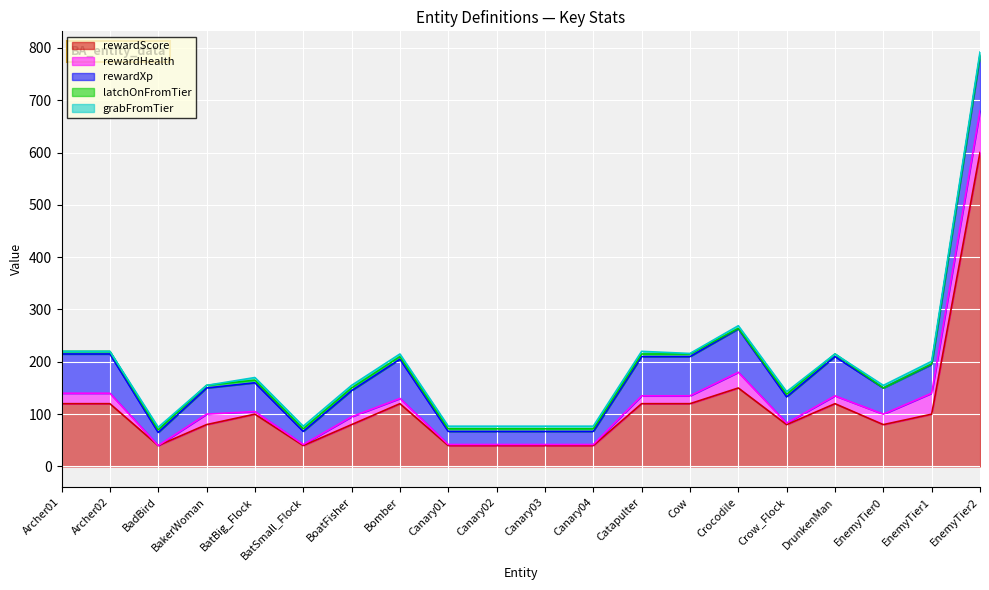

True or false: rewardScore has a value of 195 at Catapulter.

False